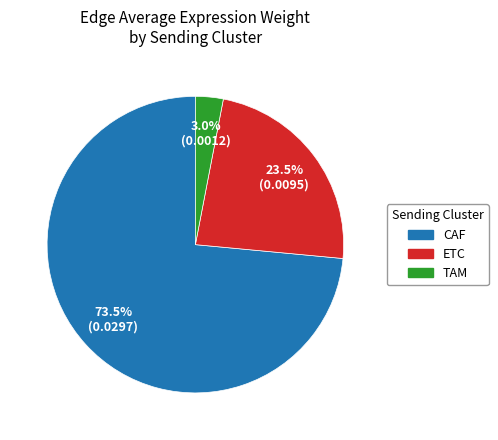

Count the number of slices in the pie.

3